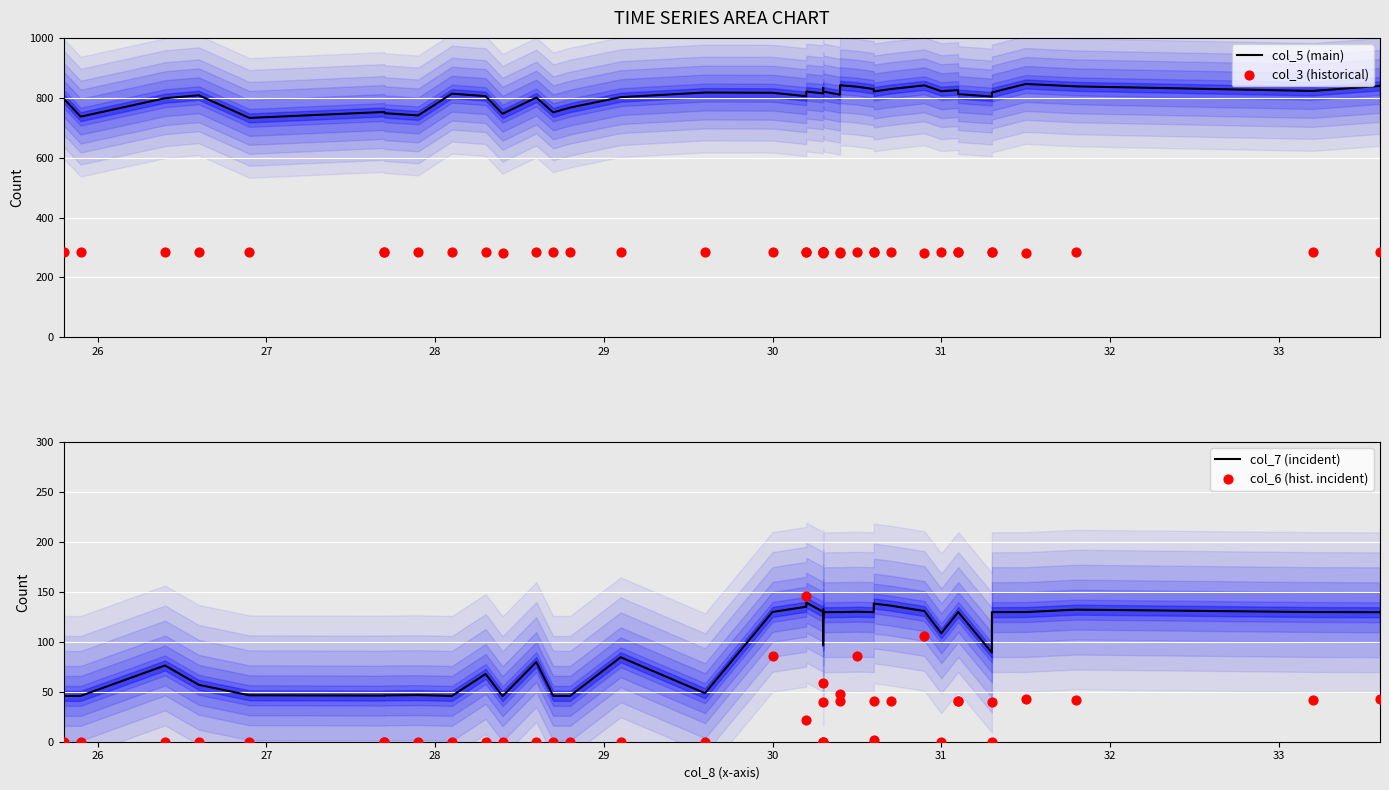

At how many categories does at least one series exceed 2?

40